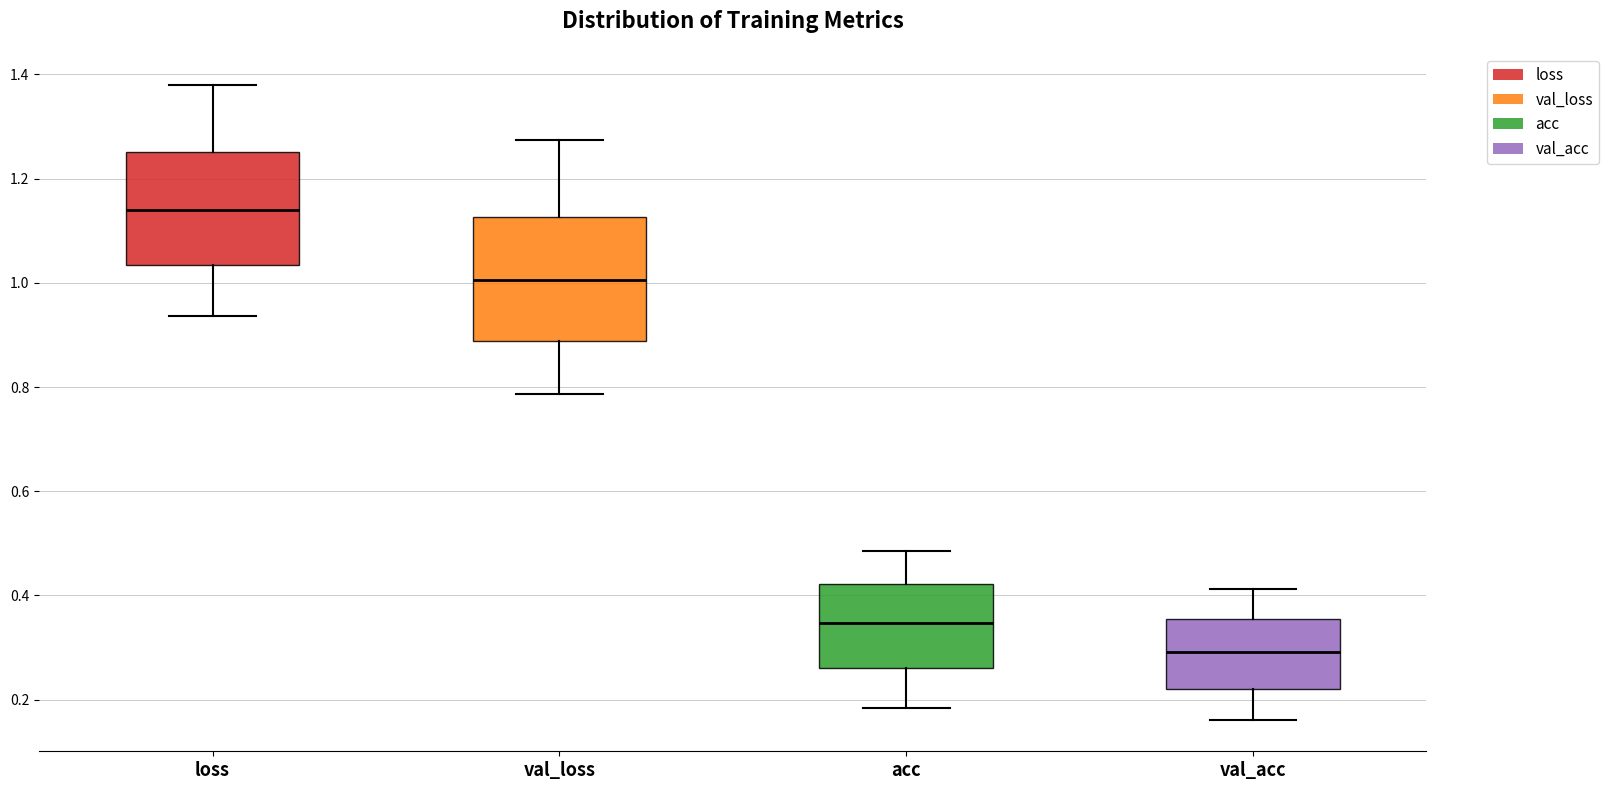

Reading left to right, transcribe this box plot: for each box, give where its median line is, the range the box spans, and where its two whiskers end, as read against the y-axis. The values are not printed on the chart, so give them approximately, as read against the axis.

loss: median 1.14, box 1.04 to 1.26, whiskers 0.94 to 1.38
val_loss: median 1.00, box 0.88 to 1.12, whiskers 0.78 to 1.28
acc: median 0.34, box 0.26 to 0.42, whiskers 0.18 to 0.48
val_acc: median 0.30, box 0.22 to 0.36, whiskers 0.16 to 0.42